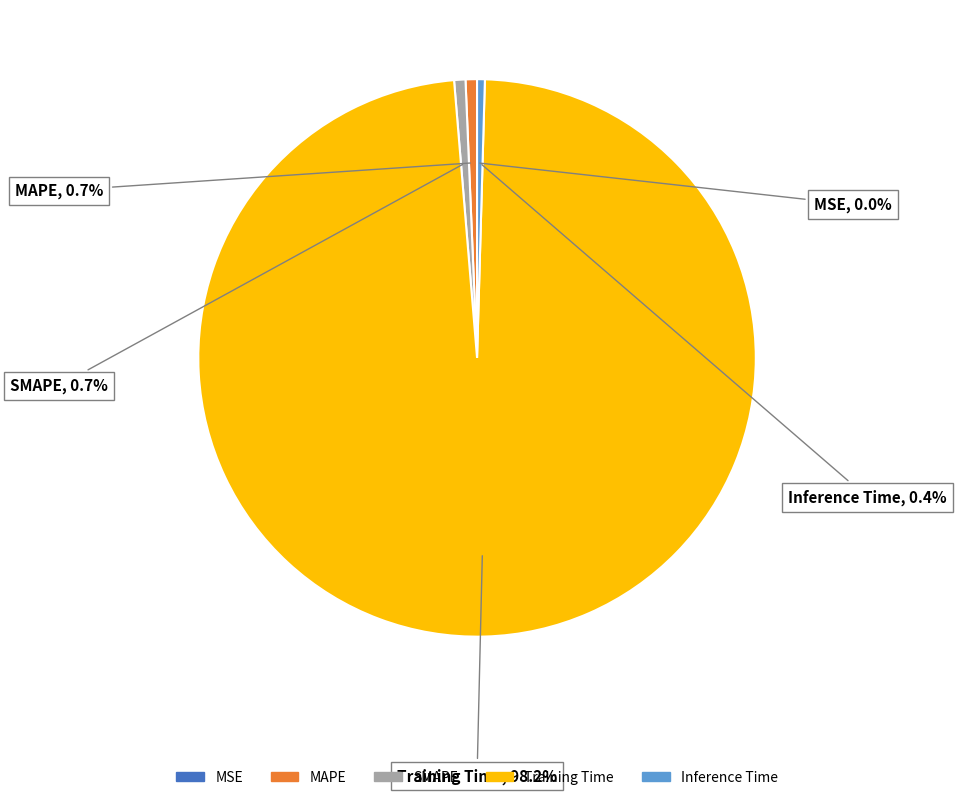

Between SMAPE and Training Time, which is larger?

Training Time